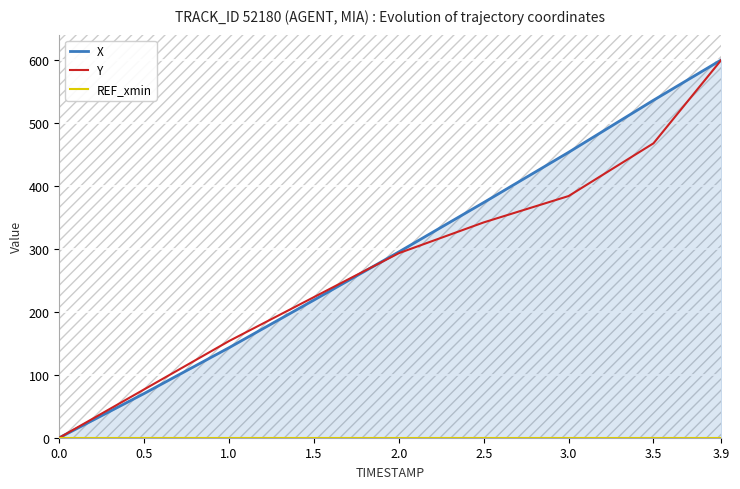

Where is Y nearest to the value 300?

2.0